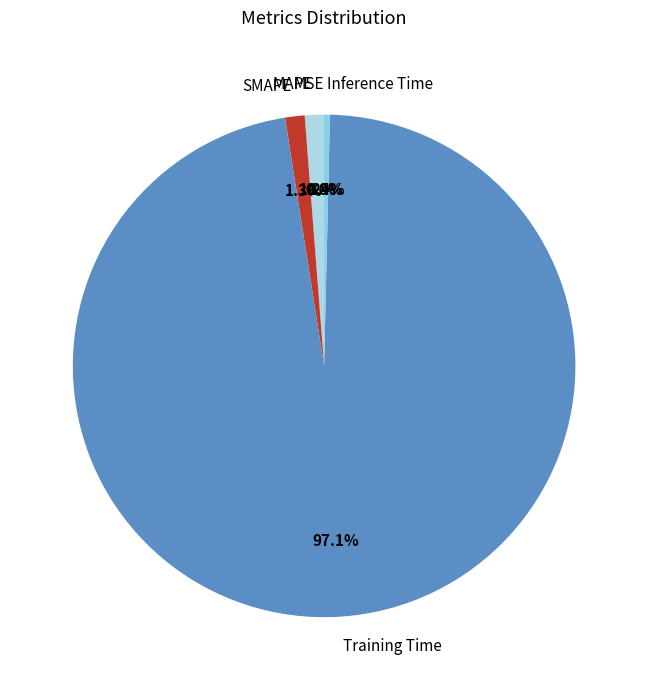

Do MAPE and SMAPE together represent more than half of the pie?

No